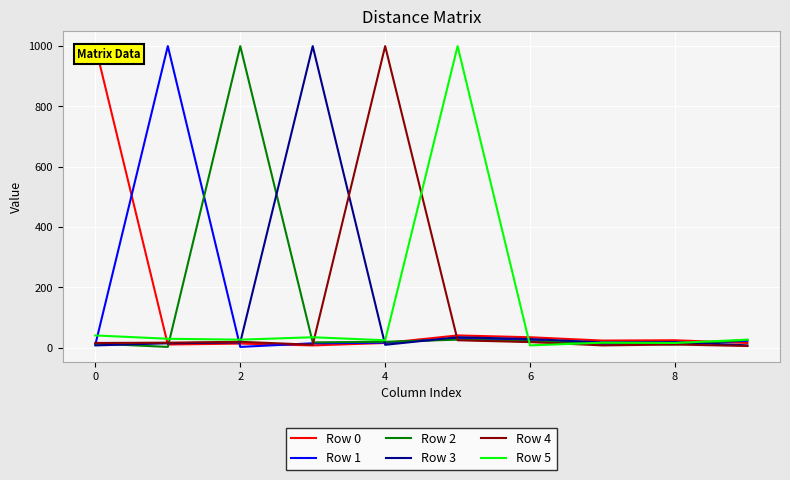

How many intersections are there between Row 4 and Row 0?

2